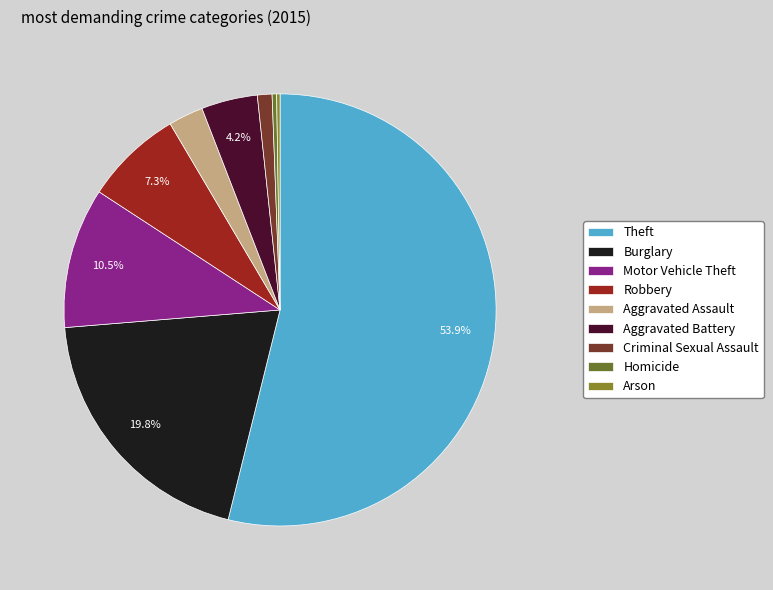

True or false: Motor Vehicle Theft accounts for 19% of the total.

False